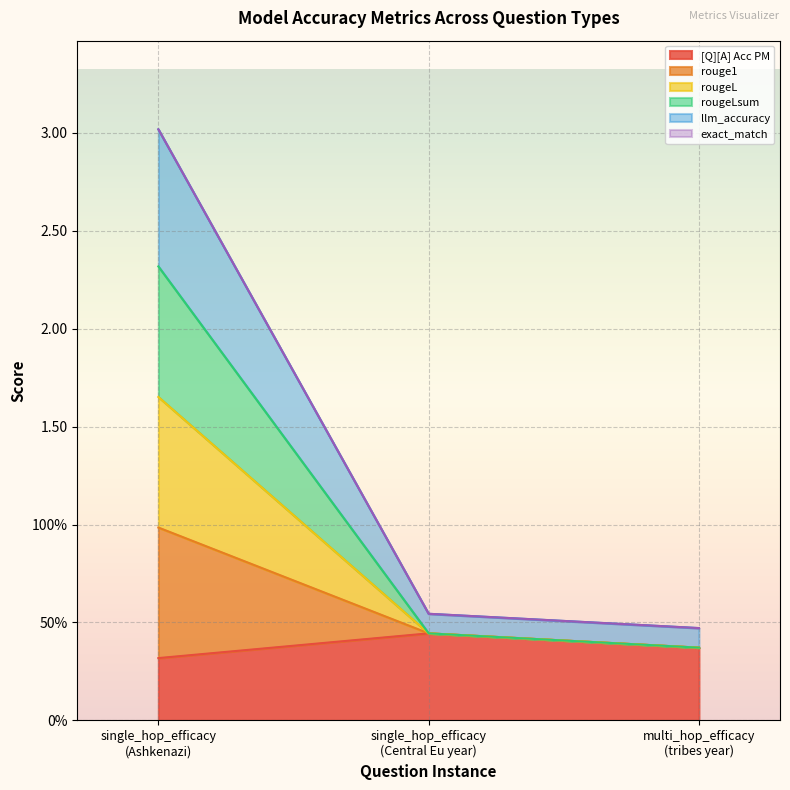

What is the spread (max minus min) of values at 0?

2.7